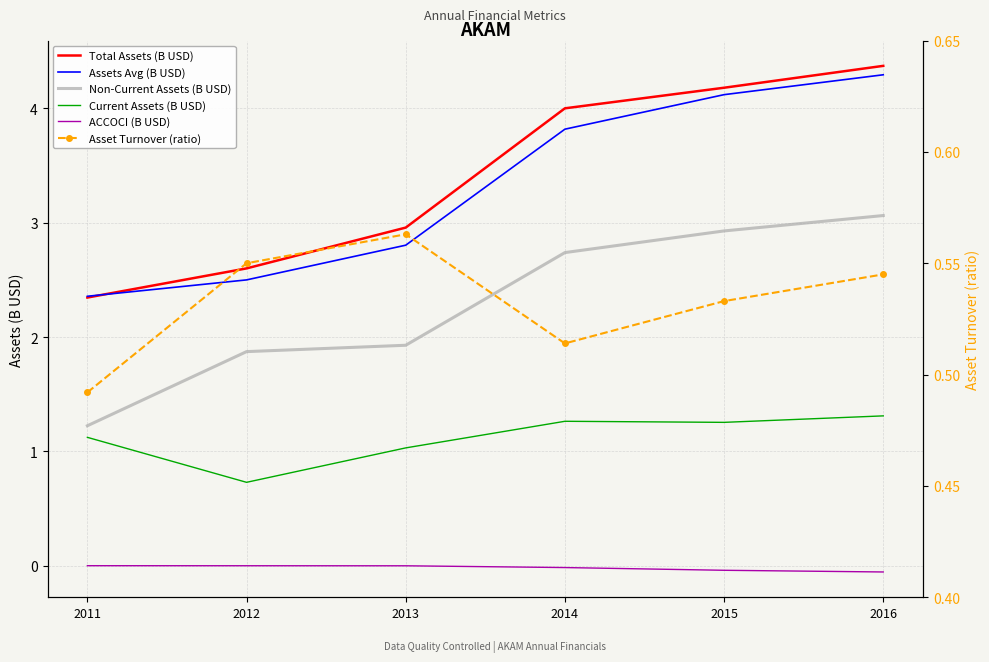

Reading right to left, what are all the values shown in this chart?

Total Assets (B USD): 2016=4.4	2015=4.2	2014=4.0	2013=3.0	2012=2.6	2011=2.3
Assets Avg (B USD): 2016=4.3	2015=4.1	2014=3.8	2013=2.8	2012=2.5	2011=2.4
Non-Current Assets (B USD): 2016=3.1	2015=2.9	2014=2.7	2013=1.9	2012=1.9	2011=1.2
Current Assets (B USD): 2016=1.3	2015=1.3	2014=1.3	2013=1.0	2012=0.7	2011=1.1
ACCOCI (B USD): 2016=-0.1	2015=-0.0	2014=-0.0	2013=-0.0	2012=-0.0	2011=-0.0
Asset Turnover (ratio): 2016=0.5	2015=0.5	2014=0.5	2013=0.6	2012=0.6	2011=0.5